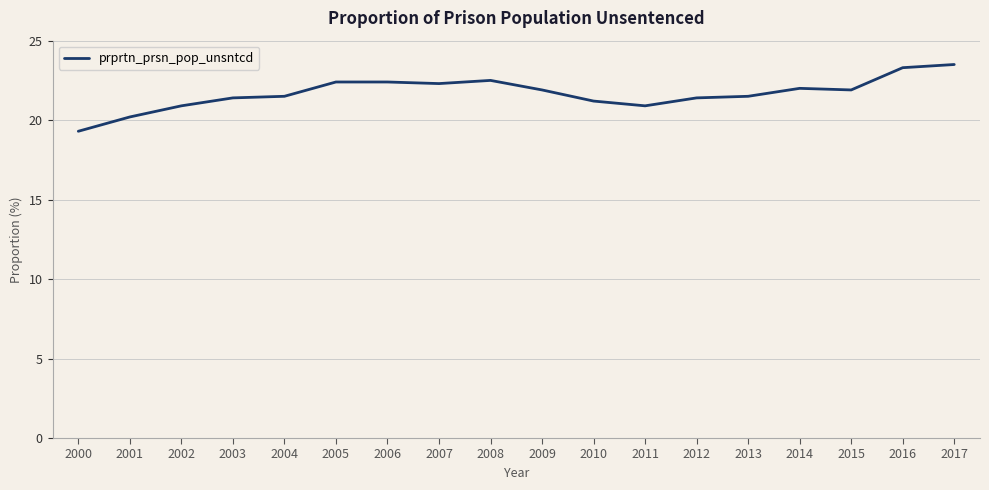

At which category does the chart reach its minimum across all series?

2000